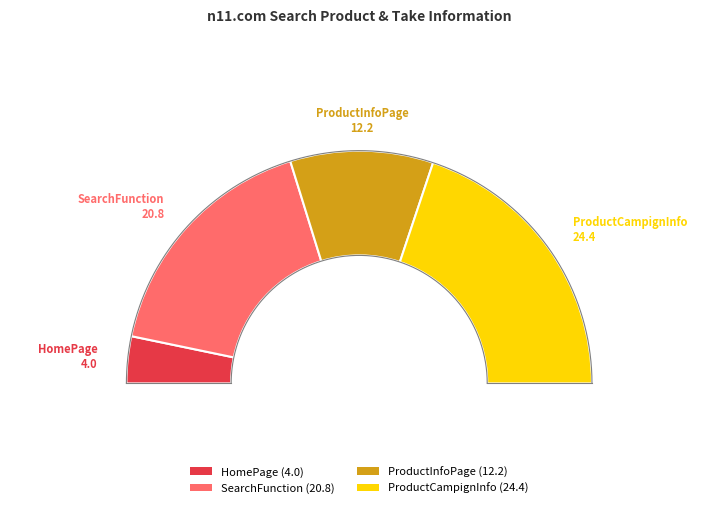

What portion of the pie excludes HomePage?

93.5%